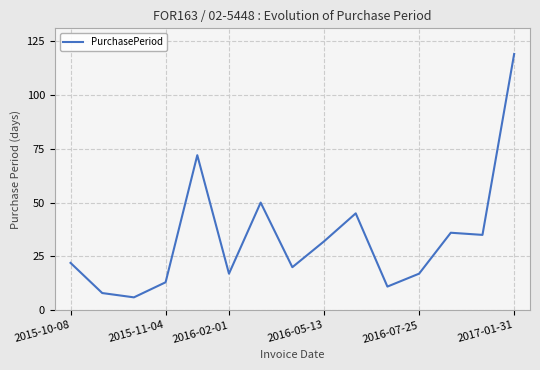

What is the smallest value displayed?

6